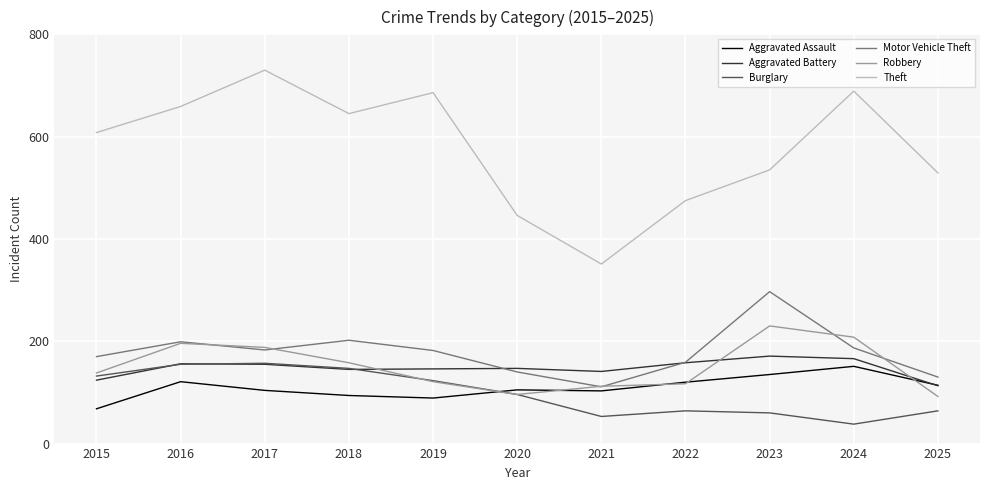

What is the difference between the maximum and minimum values in the Burglary series?

119